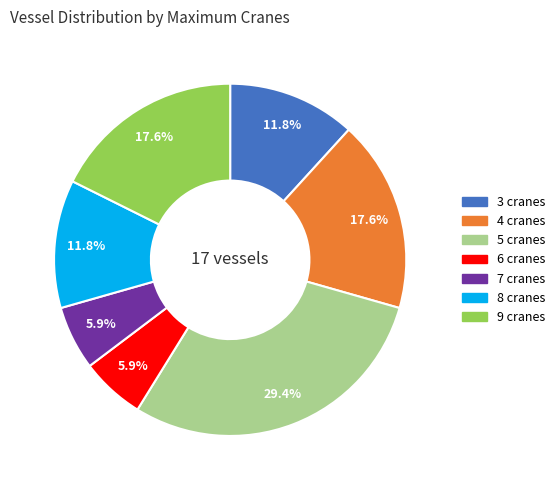

Is there a majority slice in this chart?

No